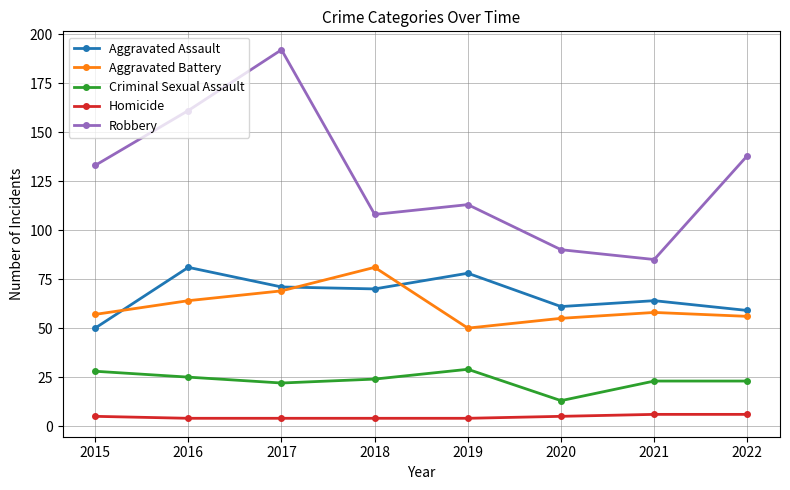

True or false: Aggravated Battery has a value of 69 at 2017.

True